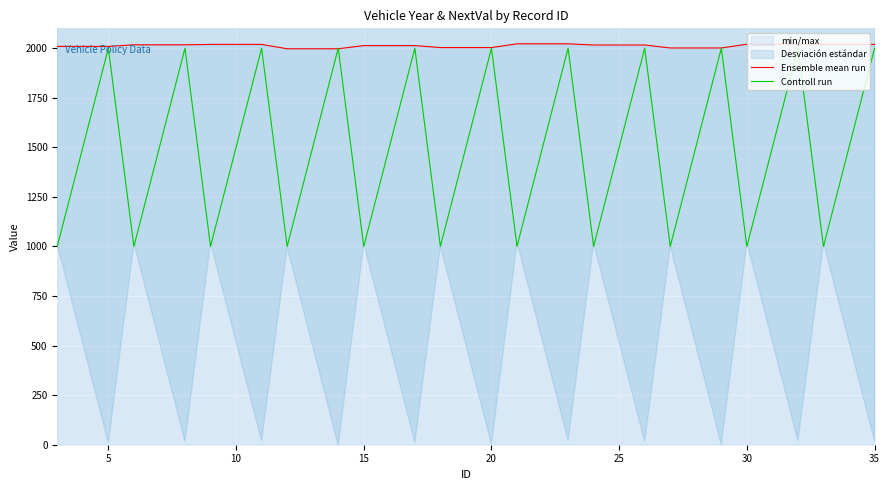

Which series has the largest range (max minus min)?

Controll run